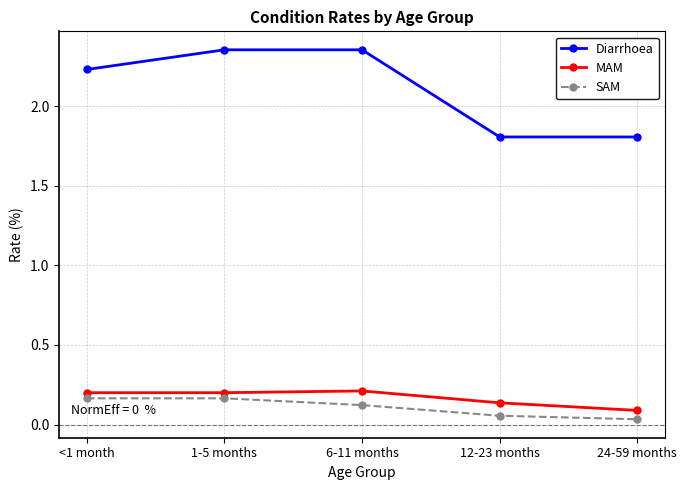

Which series changed the most between <1 month and 24-59 months?

Diarrhoea